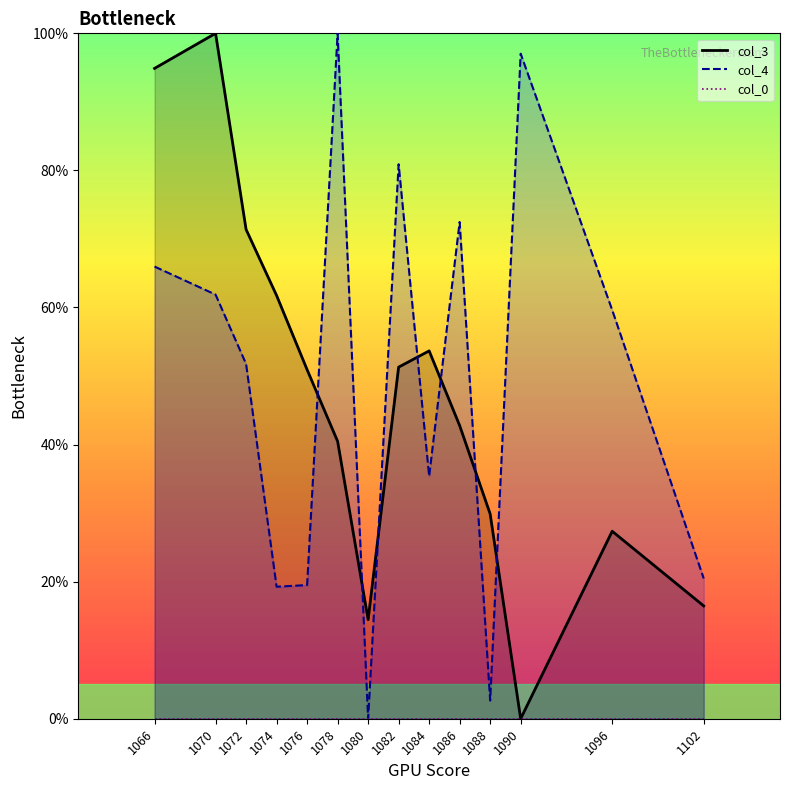

Count the number of categories in the chart.

14